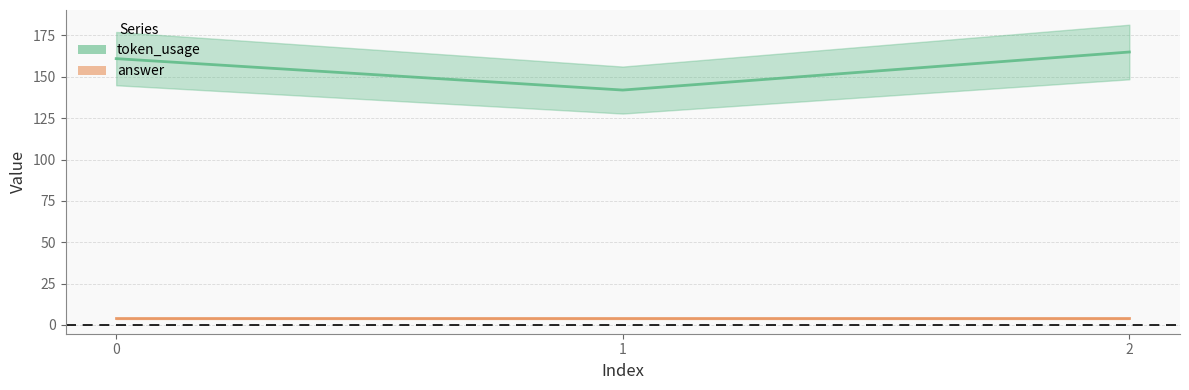

Is this an area chart (filled region under the line)?

No